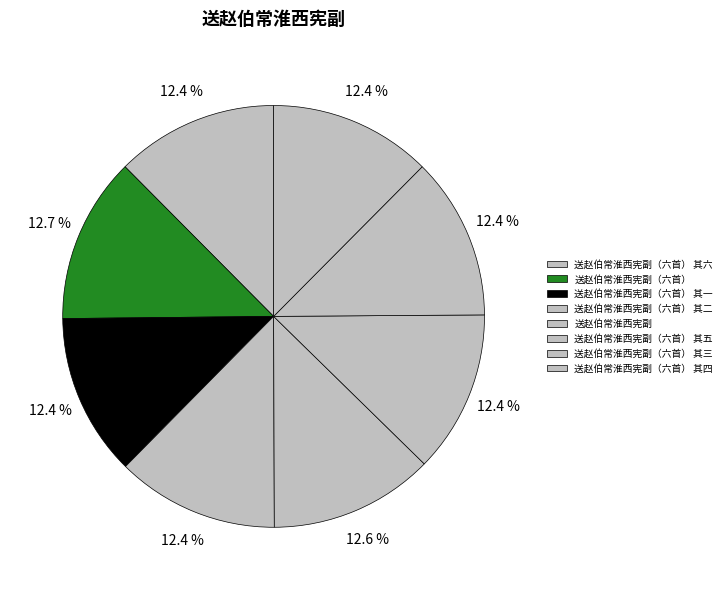

Combined, what portion of the pie is 送赵伯常淮西宪副（六首） 其一 and 送赵伯常淮西宪副?

25.1%